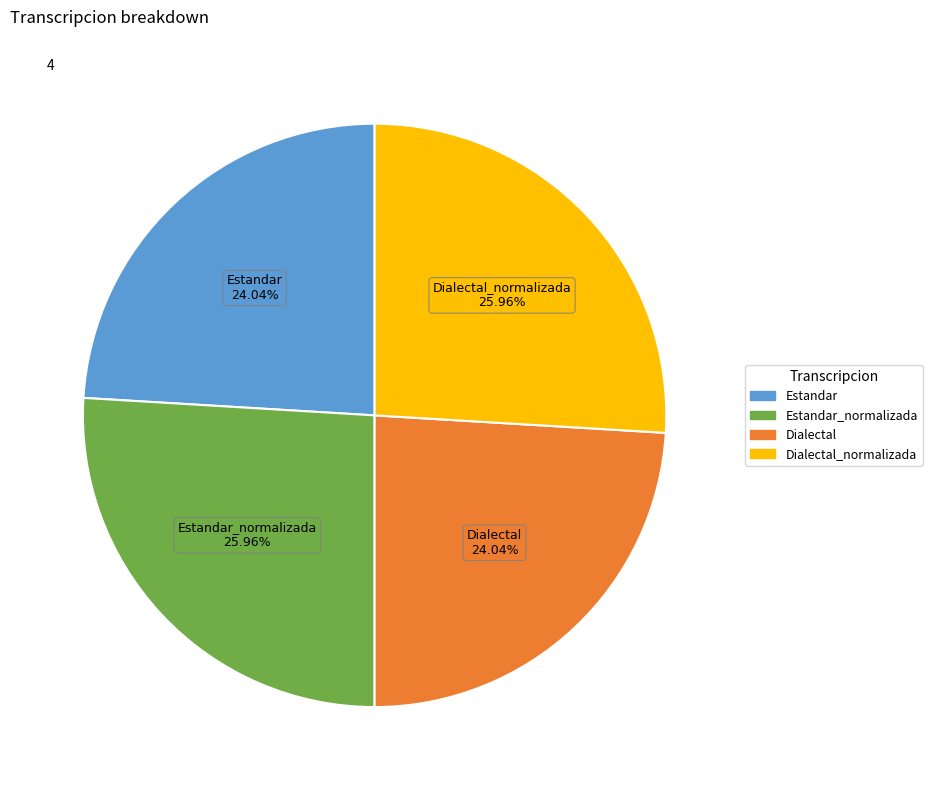

How many slices are in this pie chart?

4